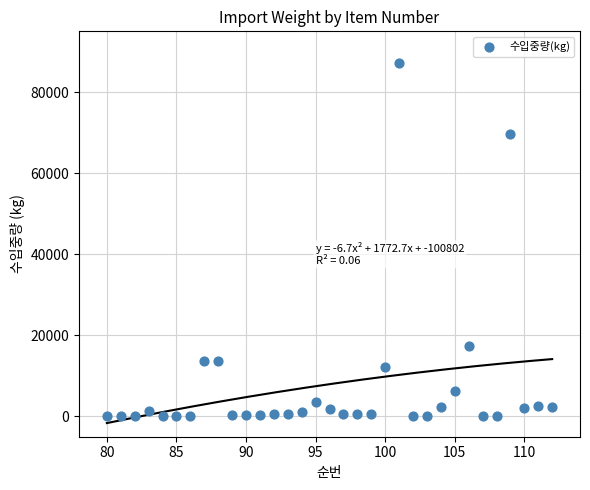

What is the range of X values (max minus min)?

32